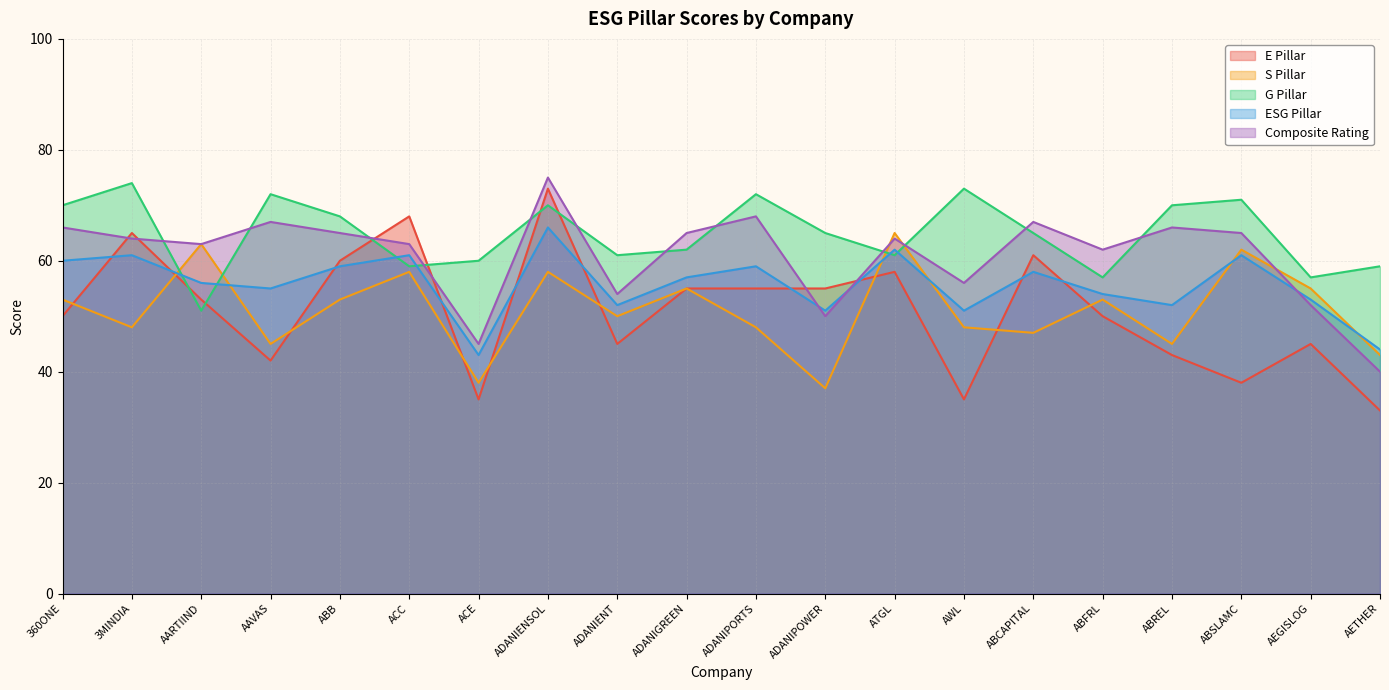

After their last crossing, which series has the higher values: ESG Pillar or G Pillar?

G Pillar